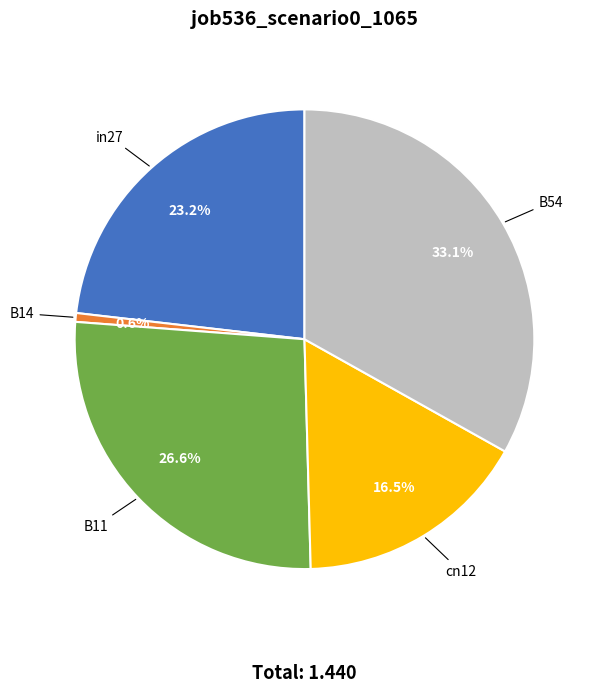

Is there any slice that represents more than half of the pie?

No